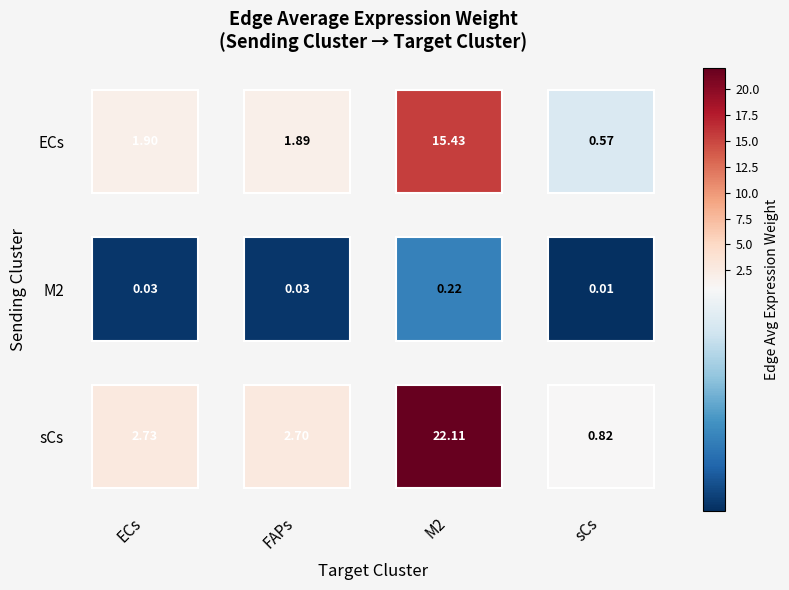

Which series changed the most between ECs and FAPs?

sCs